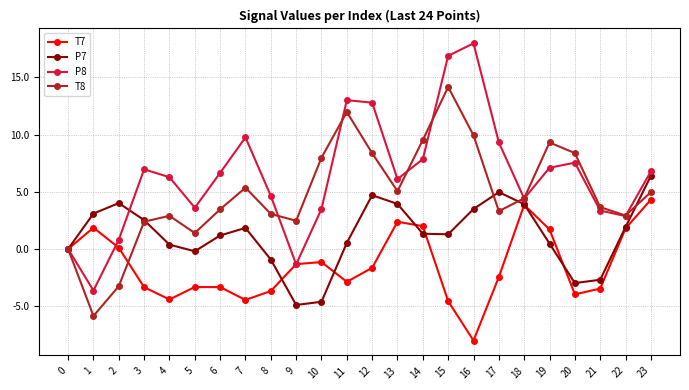

Where is the first local maximum for P7?

2